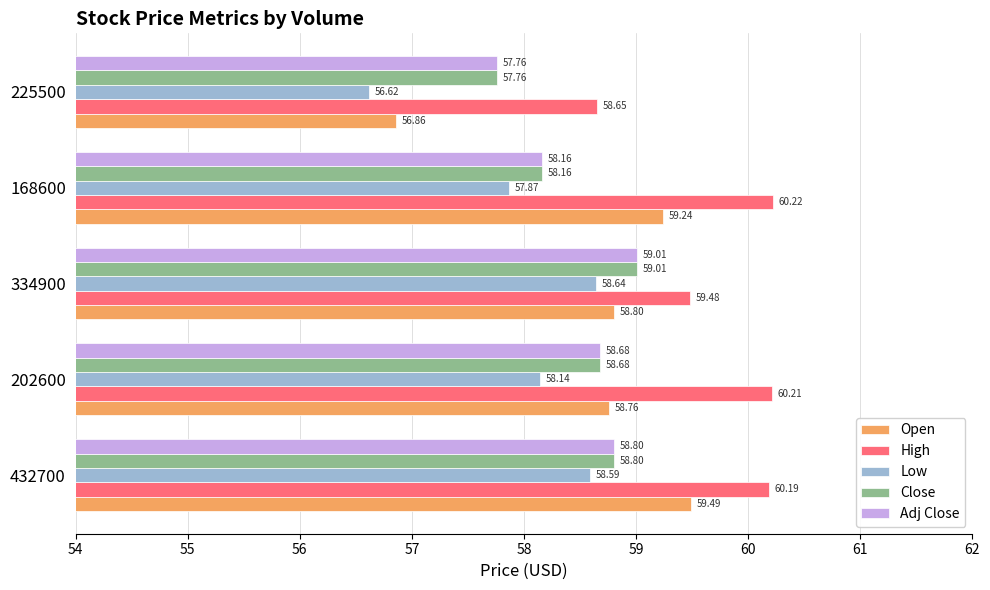

Rank the categories by Close value from highest to lowest.

334900, 432700, 202600, 168600, 225500